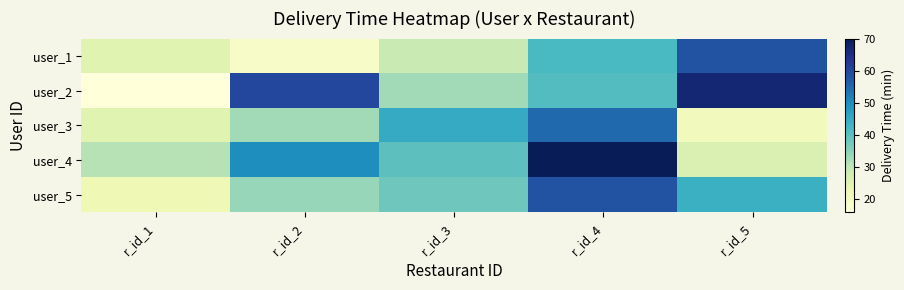

Reading right to left, list all the values displayed in this chart.

user_1: r_id_5=58	r_id_4=42	r_id_3=29	r_id_2=19	r_id_1=25
user_2: r_id_5=67	r_id_4=41	r_id_3=33	r_id_2=60	r_id_1=16
user_3: r_id_5=21	r_id_4=55	r_id_3=45	r_id_2=33	r_id_1=25
user_4: r_id_5=26	r_id_4=70	r_id_3=40	r_id_2=50	r_id_1=31
user_5: r_id_5=44	r_id_4=58	r_id_3=38	r_id_2=34	r_id_1=22